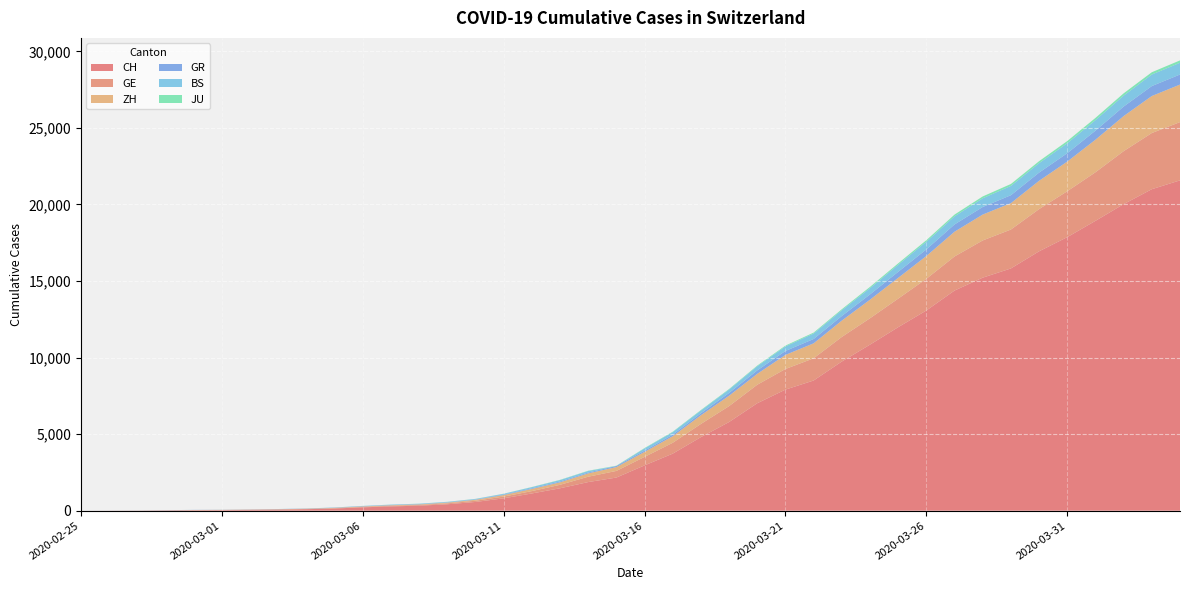

Reading left to right, transcribe all the data shown in this chart.

CH: 0	4	8	20	30	36	50	69	97	142	219	280	327	419	570	807	1125	1463	1869	2164	2958	3726	4805	5792	7019	7909	8503	9742	10845	11985	13076	14379	15220	15822	16942	17867	18930	20022	20998	21574
GE: 0	1	1	5	9	10	11	14	16	20	30	43	45	60	80	114	155	227	350	434	555	709	861	1039	1209	1347	1450	1607	1724	1865	2068	2226	2431	2542	2756	2998	3174	3461	3669	3807
ZH: 0	0	2	2	6	7	10	13	15	23	29	34	40	49	62	101	140	163	218	250	326	429	568	679	711	919	978	1067	1213	1358	1490	1617	1691	1723	1849	1937	2126	2290	2418	2451
GR: 0	2	2	6	6	6	9	9	12	14	16	17	18	18	22	31	43	53	56	71	84	101	128	182	226	258	284	300	343	393	433	474	495	519	535	547	592	622	649	657
BS: 0	0	1	1	1	1	1	3	3	8	15	21	24	28	33	49	73	92	100	0	143	164	181	220	270	297	356	374	410	462	501	530	569	605	617	653	687	714	754	767
JU: 0	0	1	1	1	1	1	2	2	4	4	5	5	7	7	7	12	17	18	19	25	29	32	36	44	54	61	69	82	92	100	114	119	127	128	140	145	149	149	154